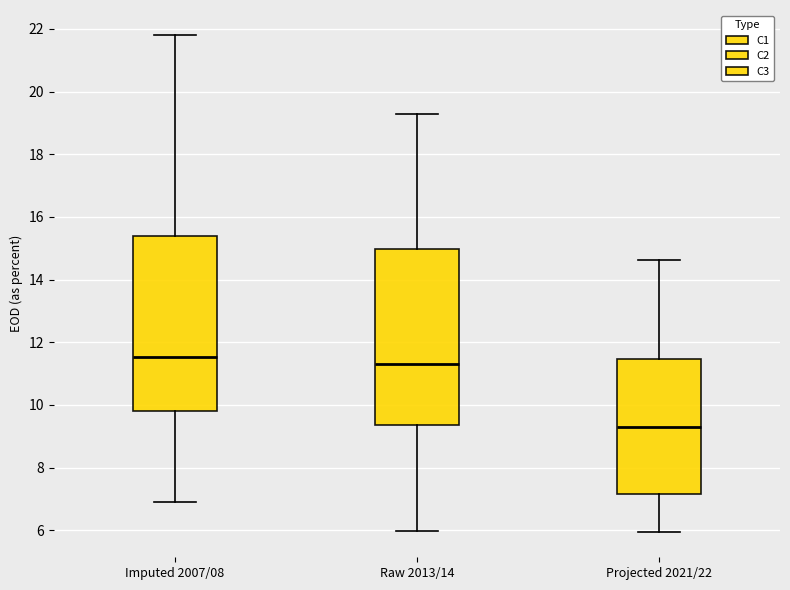

Where does the upper whisker of the box for Raw 2013/14 end on the y-axis? The values are not printed on the chart, so give them approximately, as read against the axis.

19.2